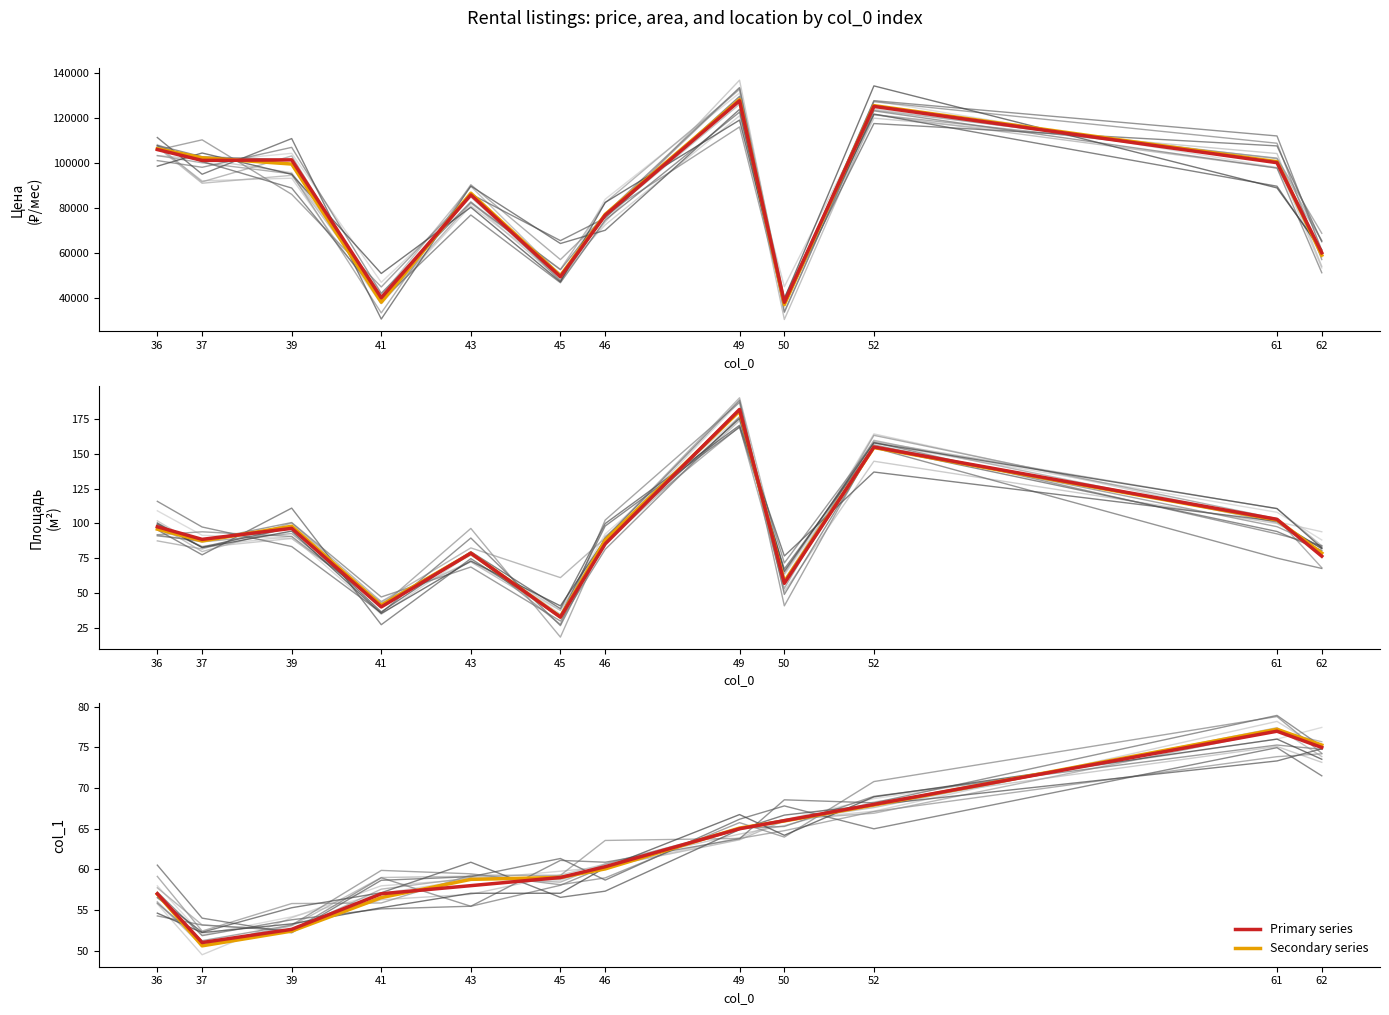

What is the total value across all series at 45?

49484.0